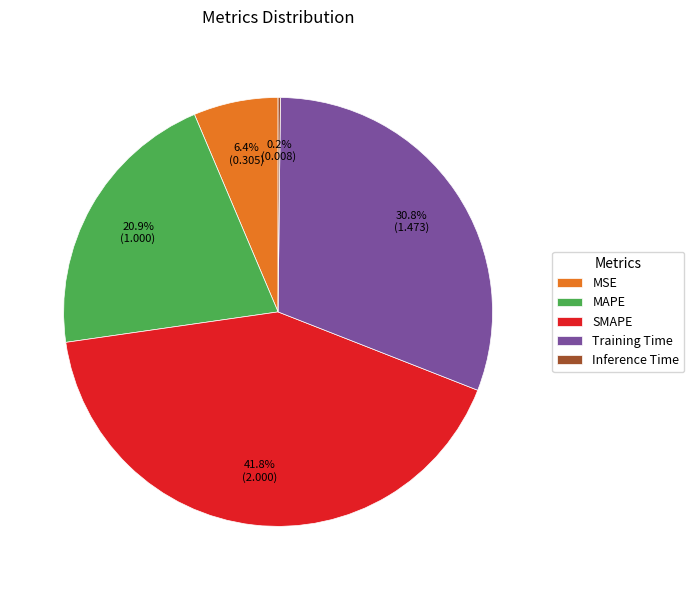

Is there any slice that represents more than half of the pie?

No